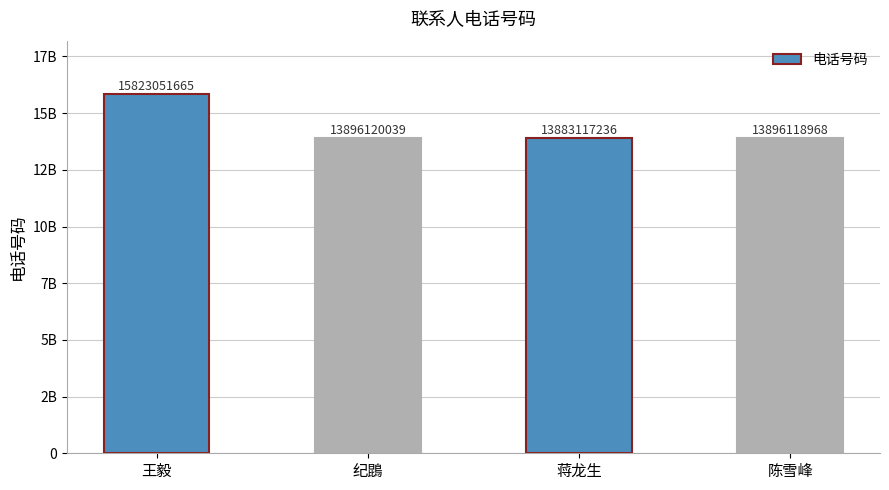

Does the chart contain any negative values?

No